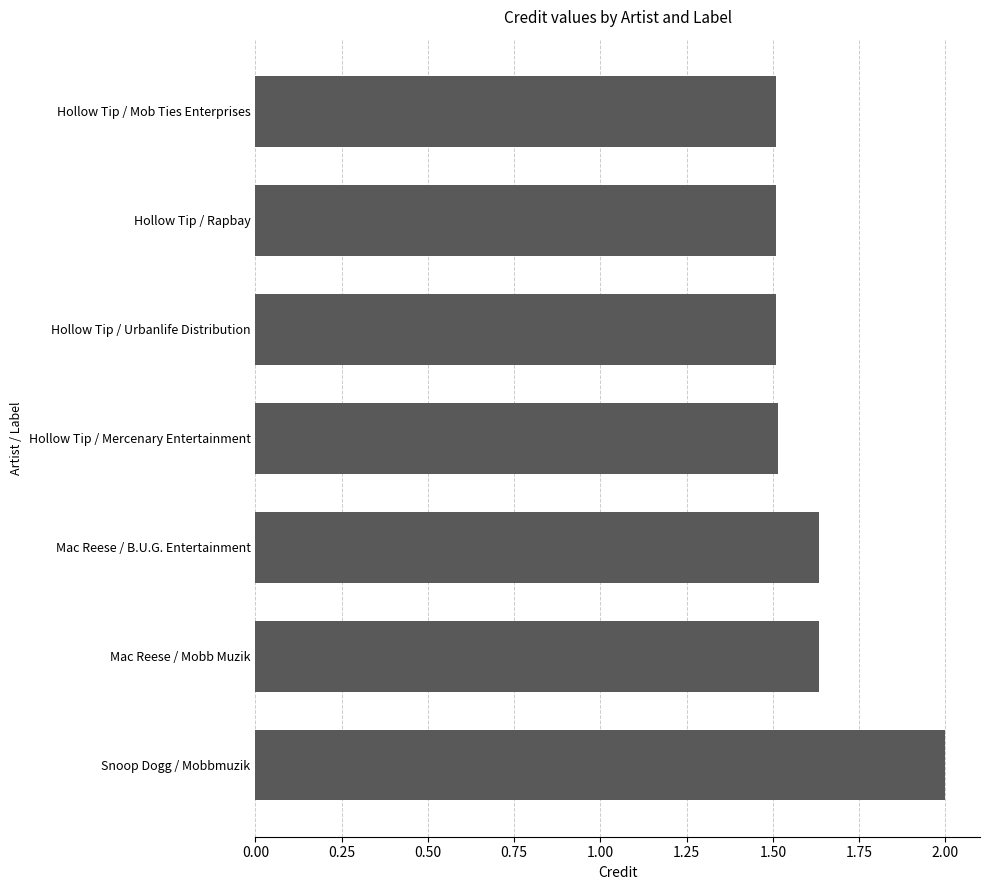

What is the change in value from Mac Reese / B.U.G. Entertainment to Snoop Dogg / Mobbmuzik?

+0.4